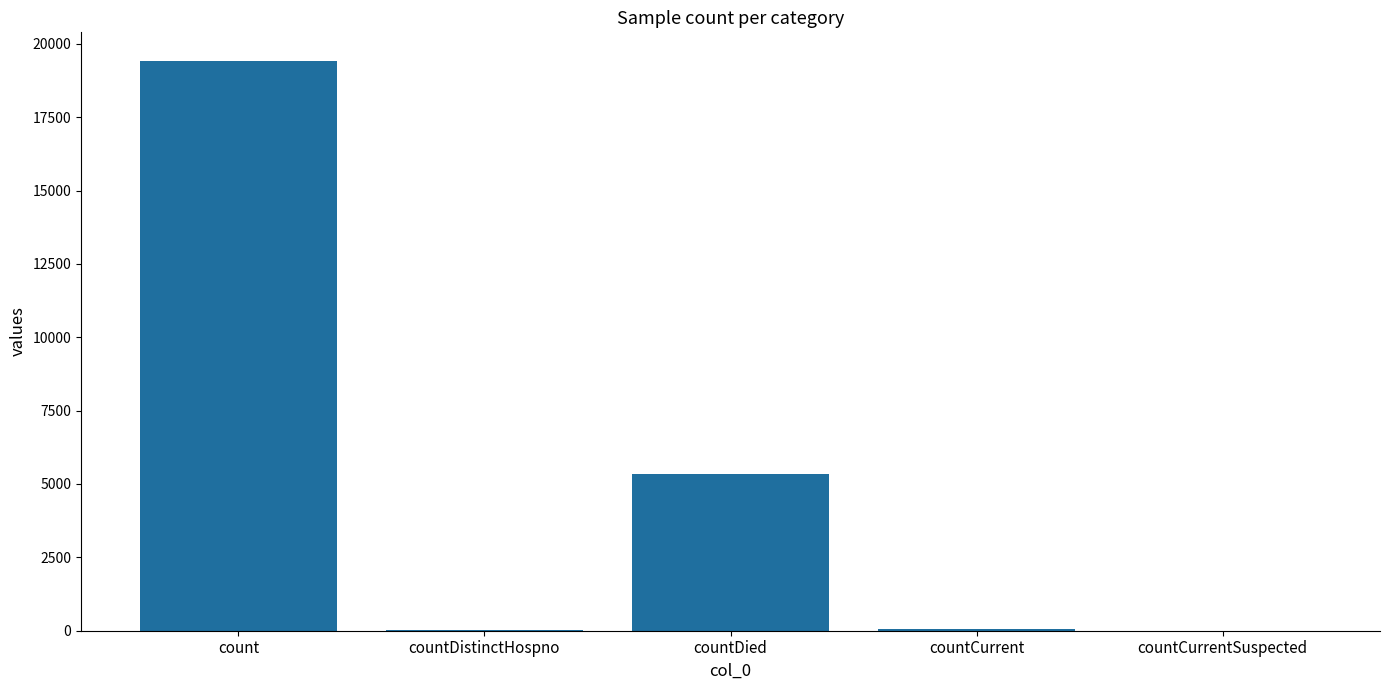

Between countDied and countCurrentSuspected, which is larger?

countDied